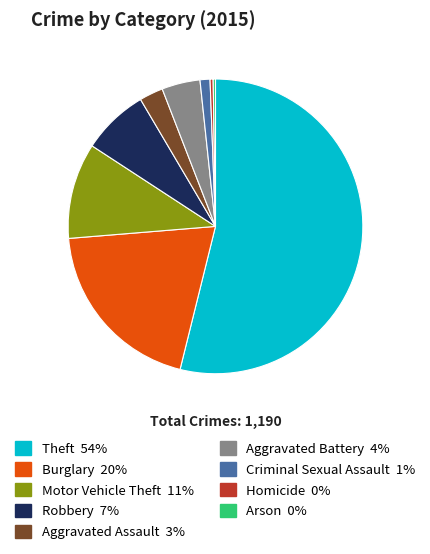

Approximately how many times larger is the value at Aggravated Assault compared to Aggravated Battery?

0.6